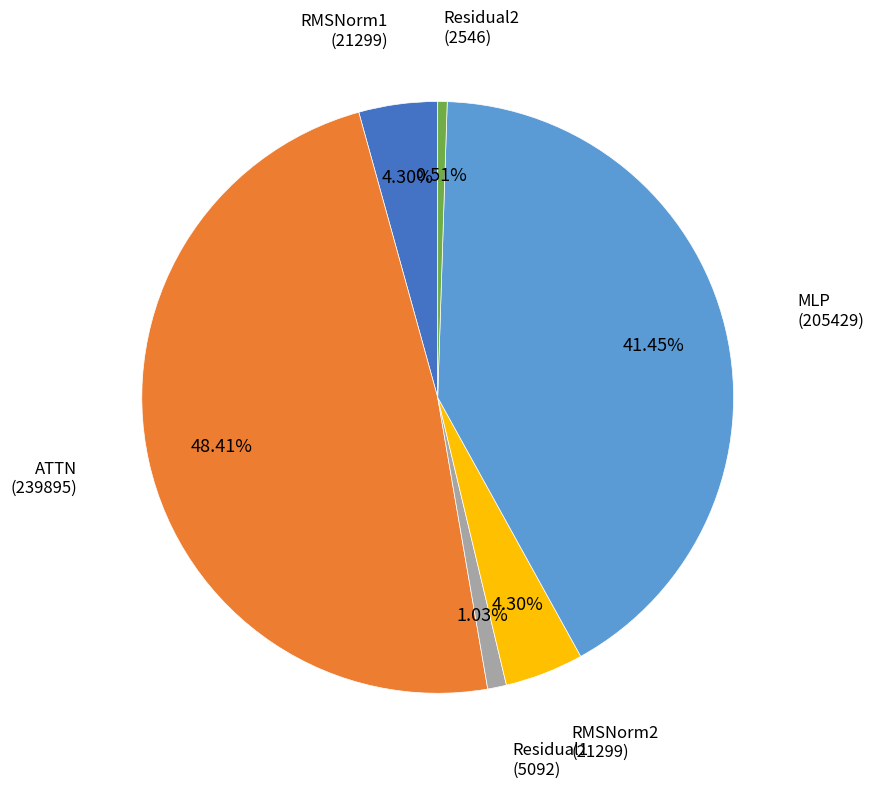

Does any single category account for the majority?

No